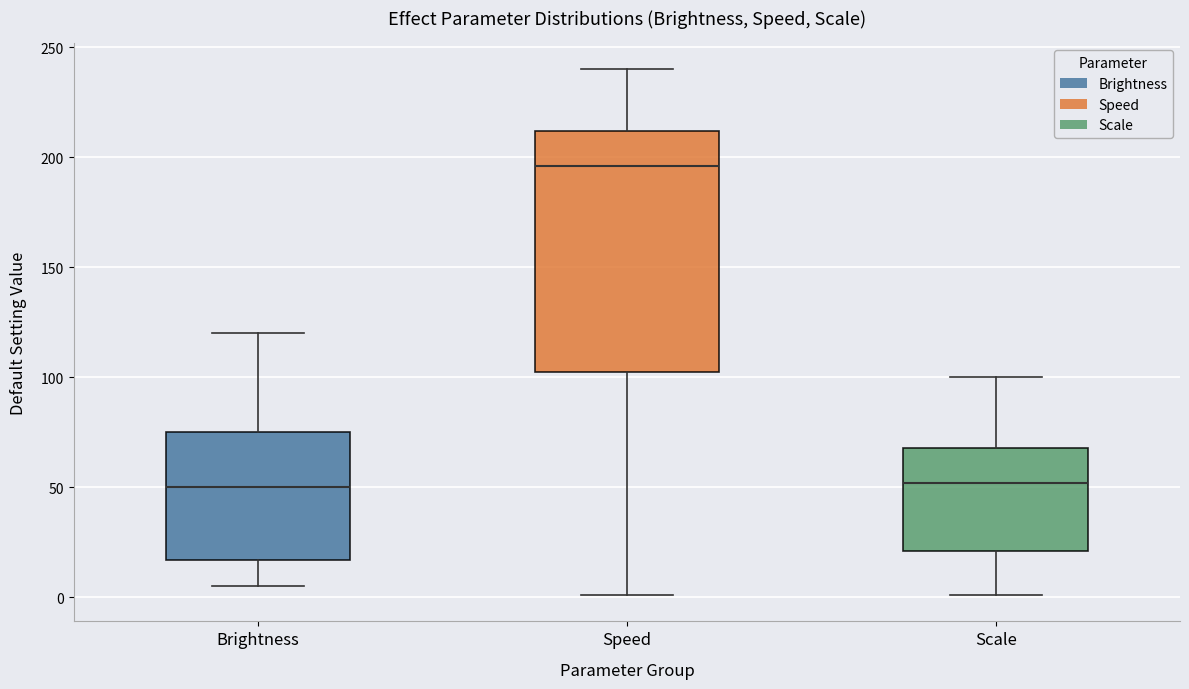

Comparing the boxes themselves (not the whiskers), which one is the tallest?

Speed